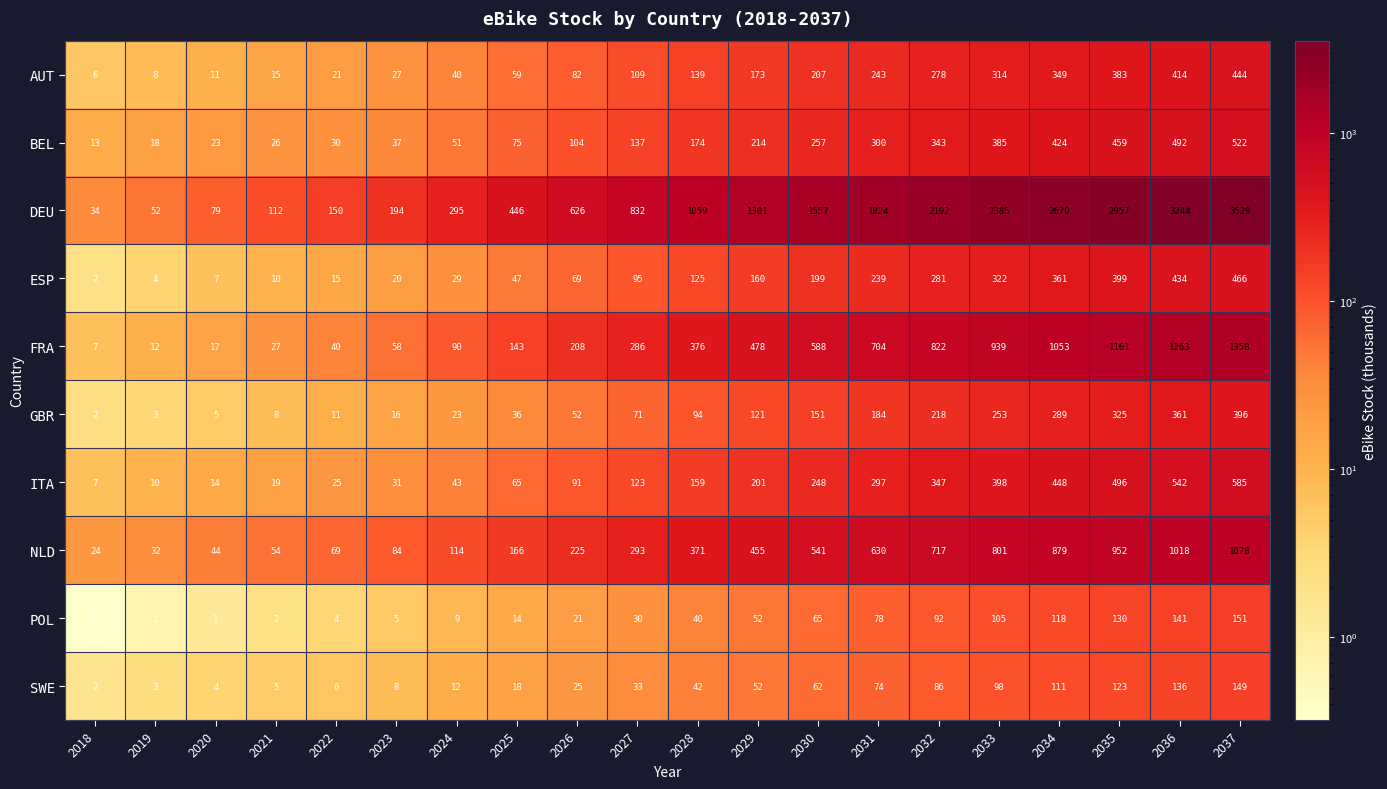

The value of ITA at 2034 is 703. True or false?

False